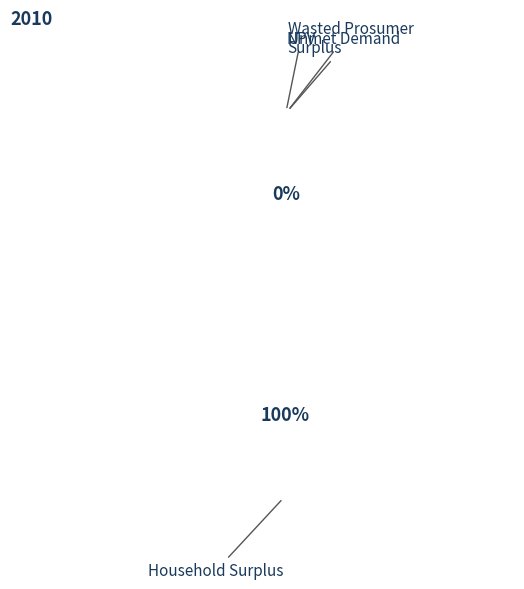

To the nearest percent, what is the difference between the largest and smallest slice percentages?

100%